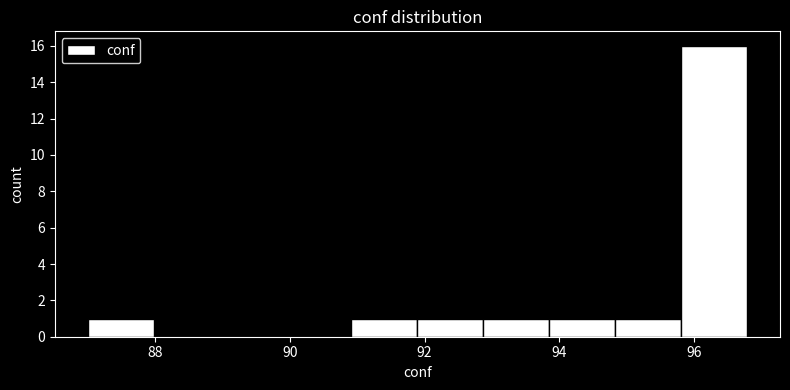

Reading left to right, transcribe this chart: for each bar, give the range it covers on the x-axis and its height. Neither the bar edges nor the heights are printed on the chart, so give them approximately, as read against the axes.

87.0 to 88.0: 1
88.0 to 89.0: 0
89.0 to 90.0: 0
90.0 to 91.0: 0
91.0 to 91.8: 1
91.8 to 92.8: 1
92.8 to 93.8: 1
93.8 to 94.8: 1
94.8 to 95.8: 1
95.8 to 96.8: 16